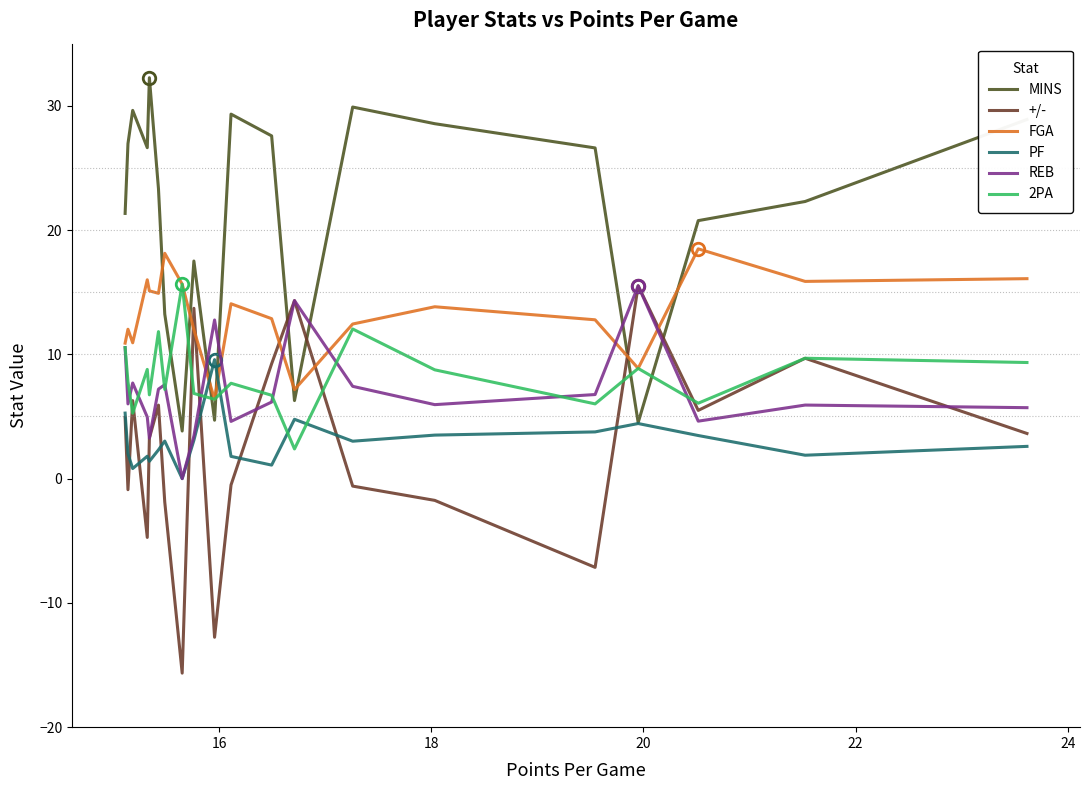

Which series has the widest spread of values?

+/-